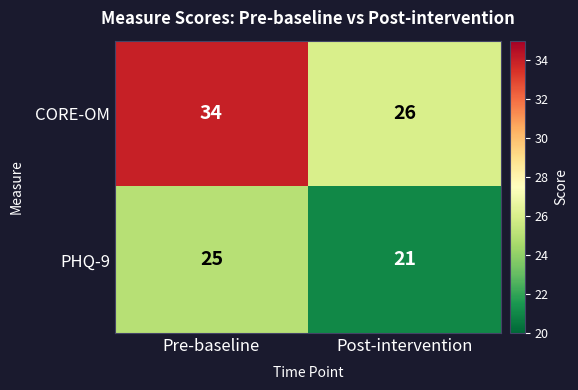

What is the sum of the CORE-OM values at Pre-baseline and Post-intervention?

60